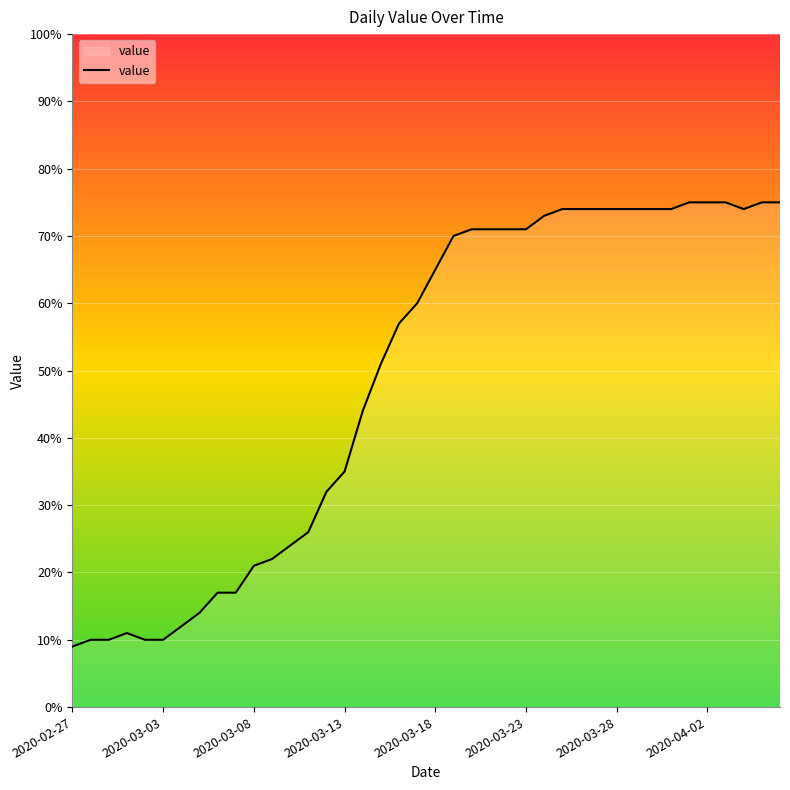

What is the difference between the maximum and minimum values?

66